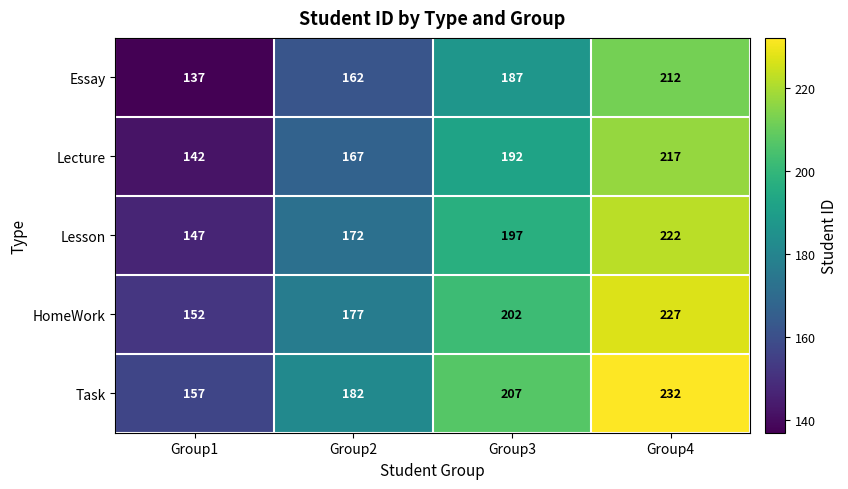

What is the smallest value displayed?

137